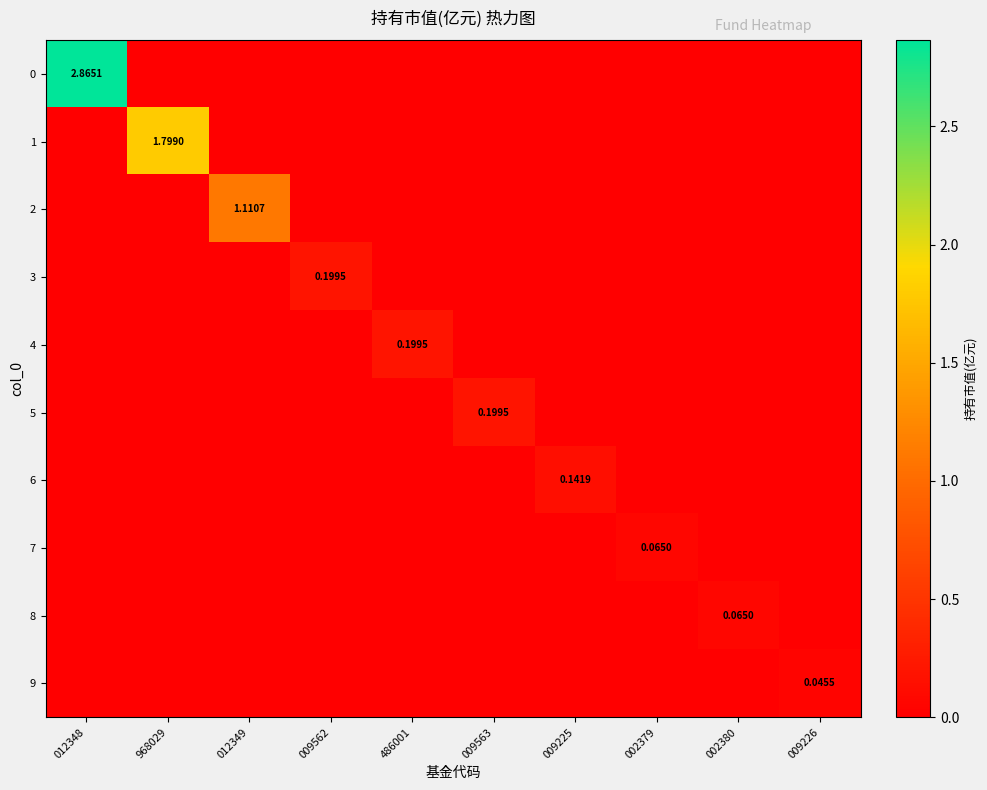

How many 9 values are between 0 and 1?

10